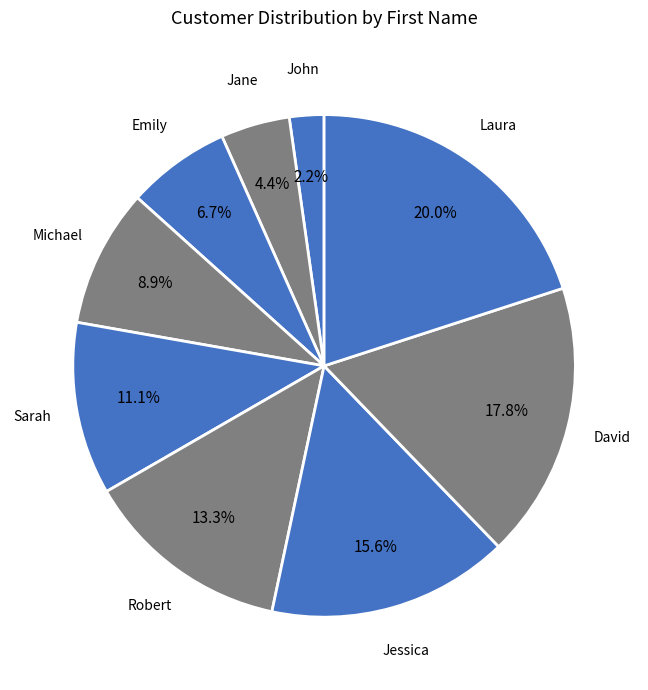

Which slice is the largest?

Laura